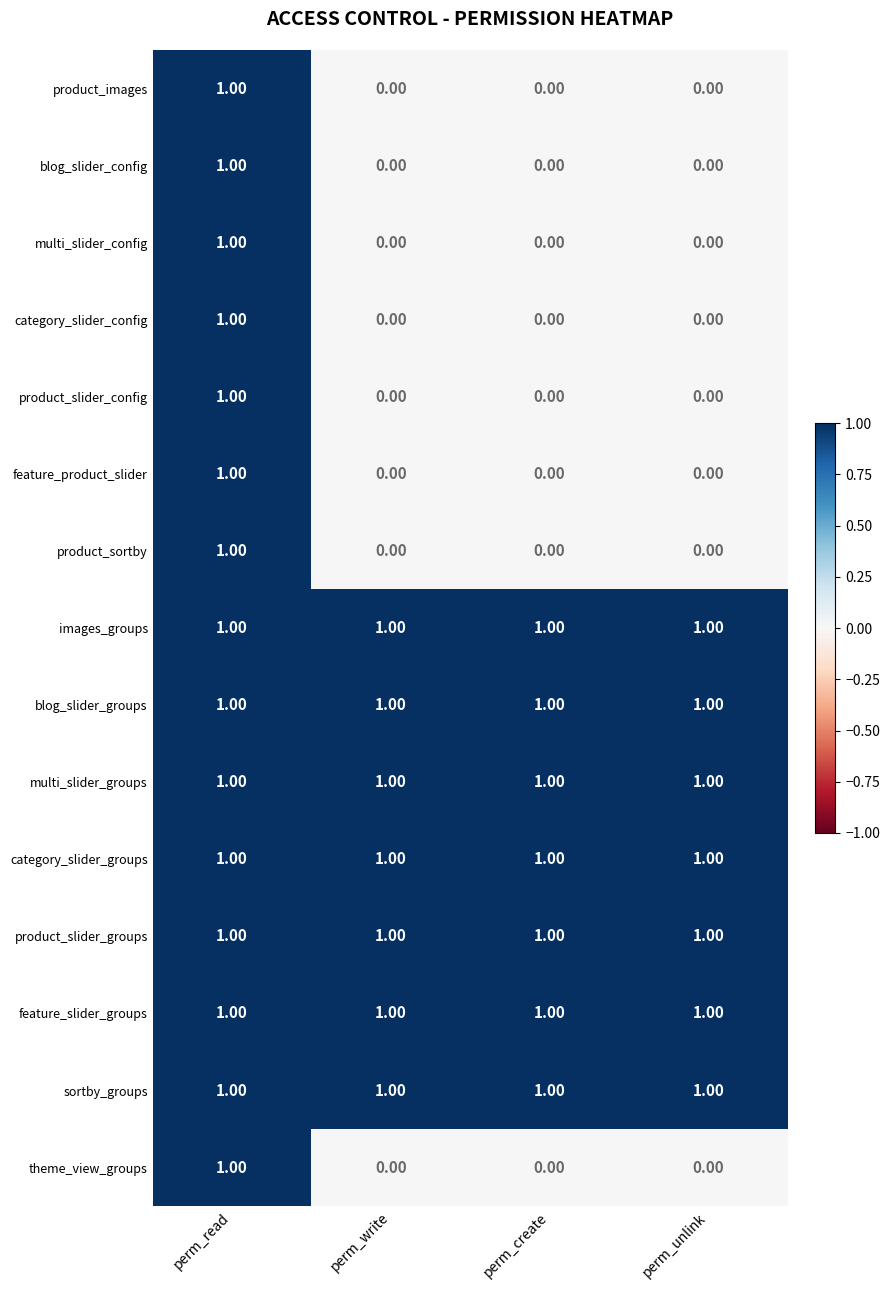

What is the sum of all images_groups values?

4